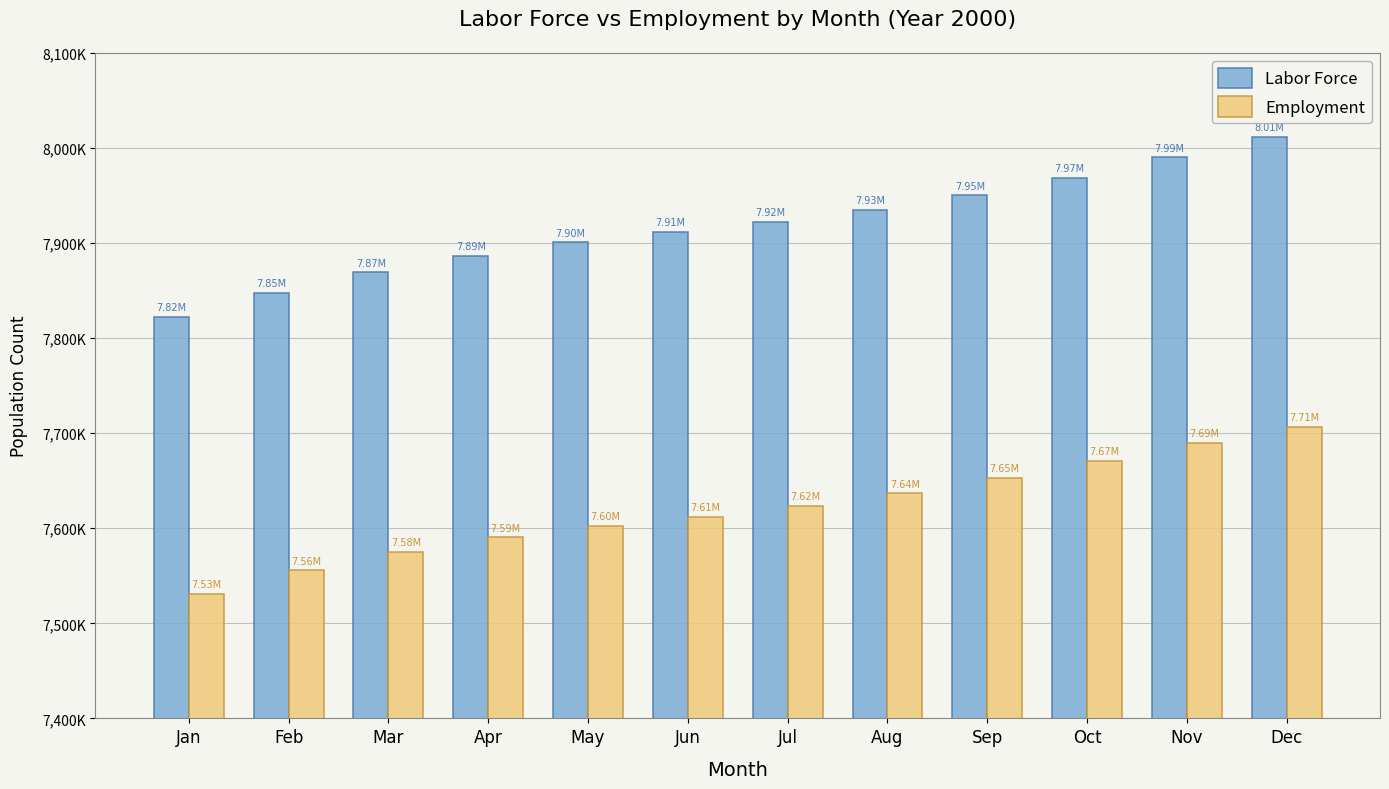

Are the bars horizontal?

No